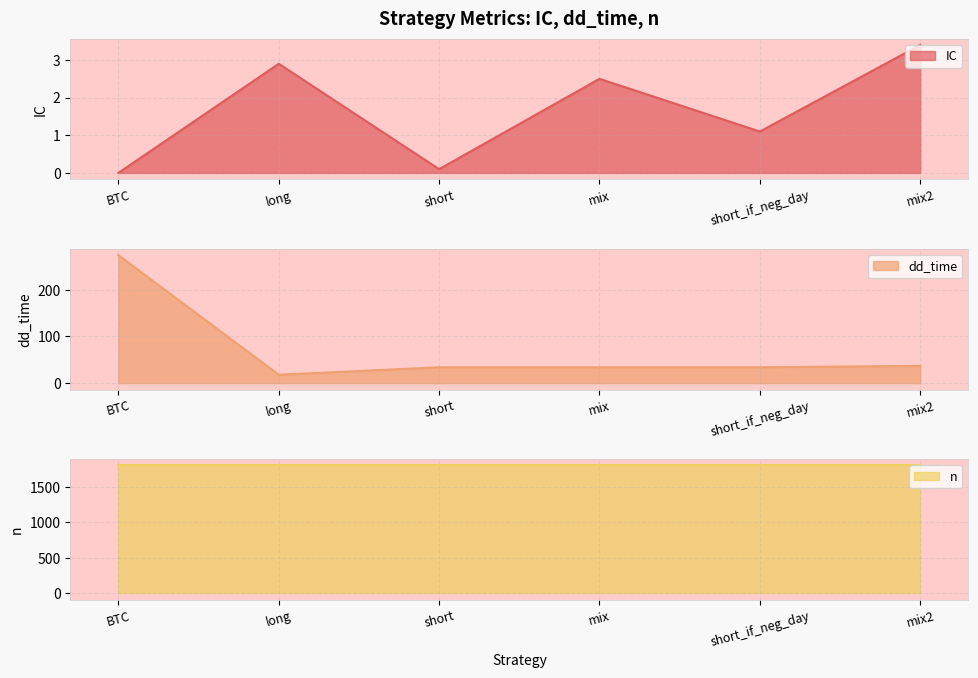

At which label does IC reach its peak?

mix2